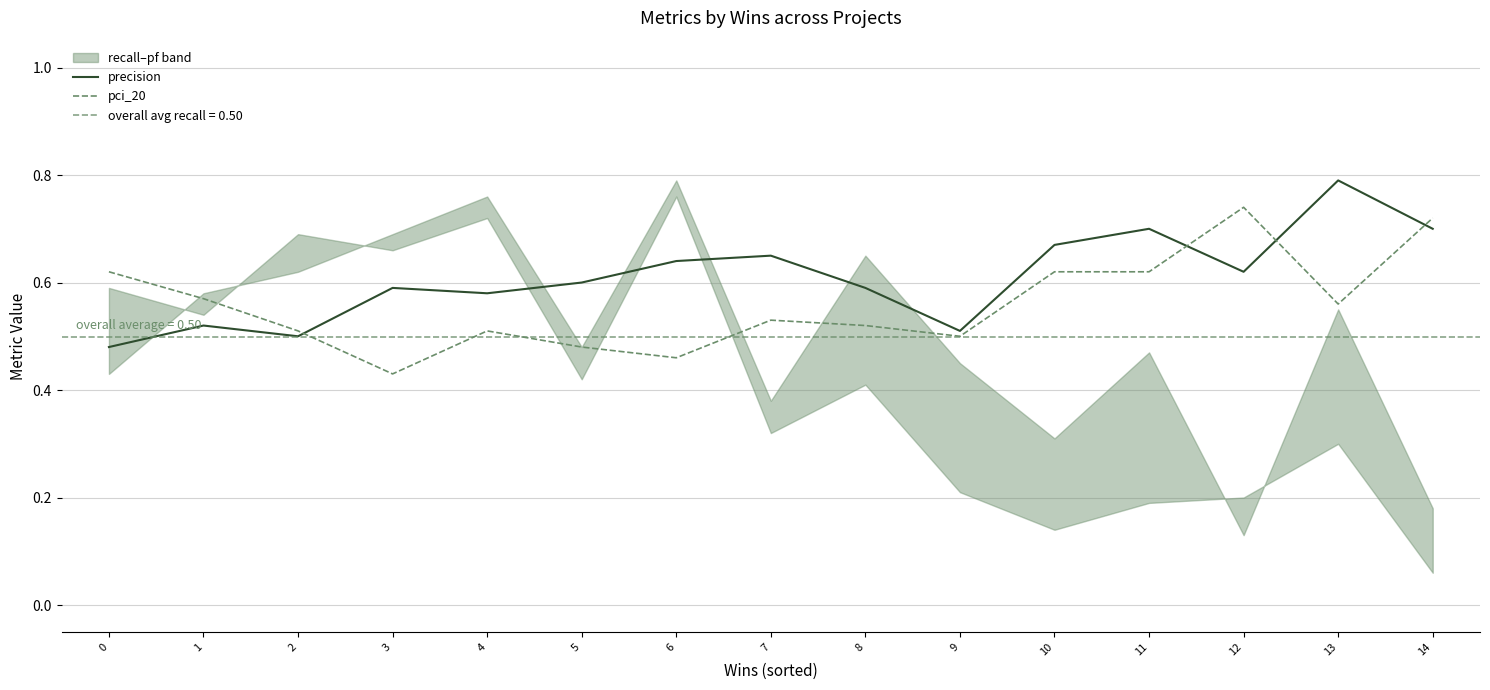

What is the sum of the precision values at 1 and 14?

1.2